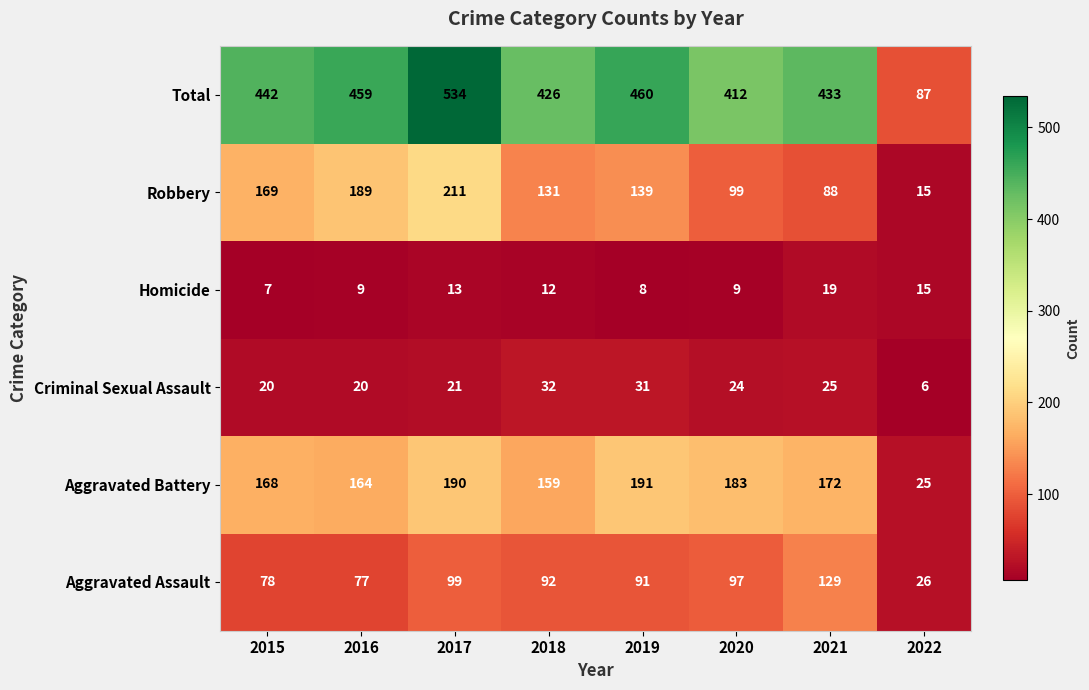

What is the smallest value displayed?

6